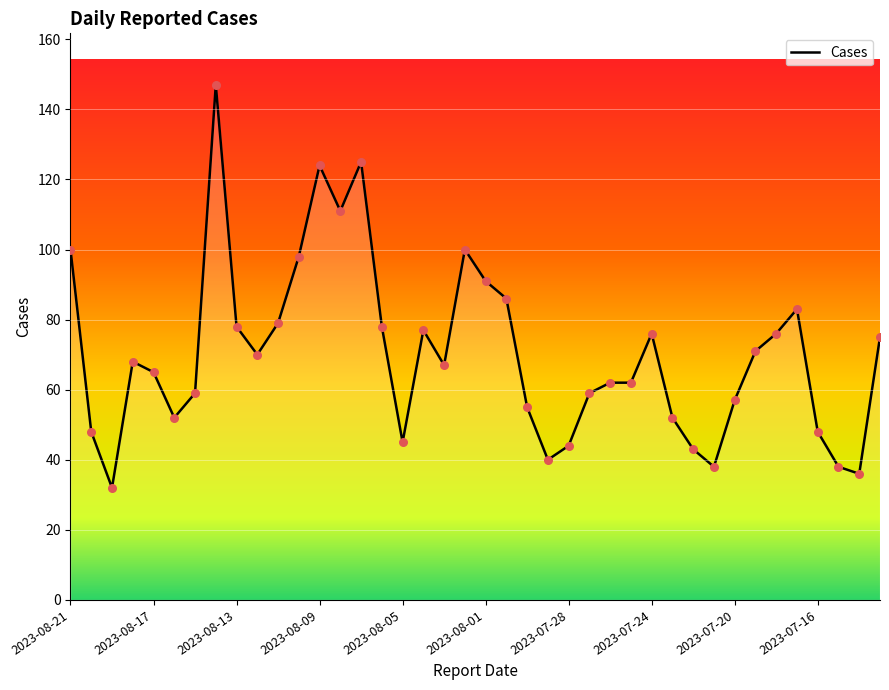

What is the maximum value shown in the chart?

147